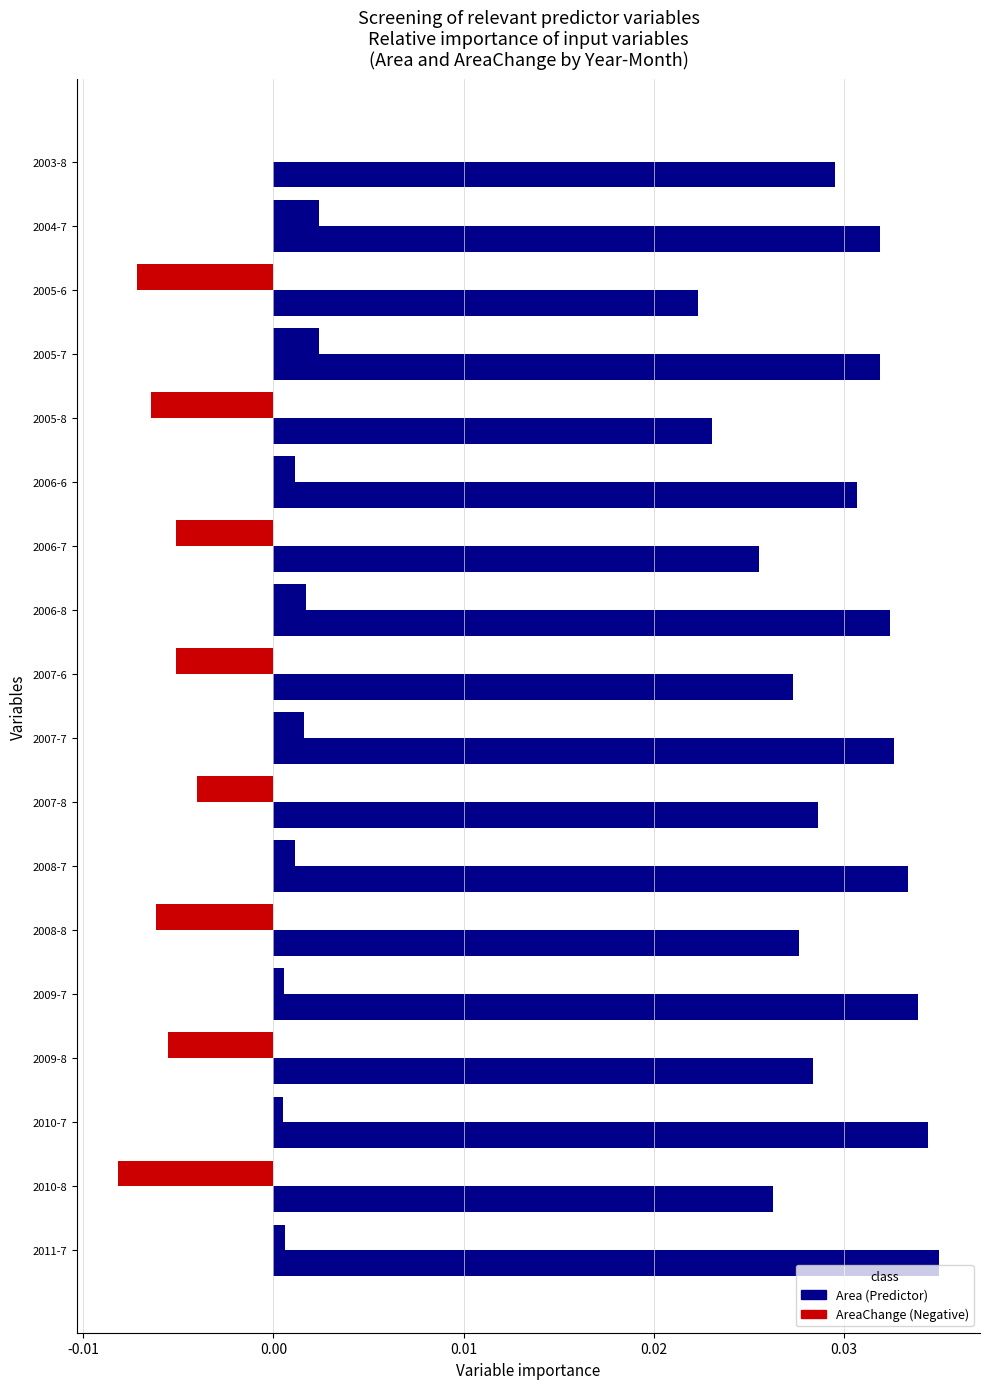

The value at 2011-7 is 0.0. True or false?

True